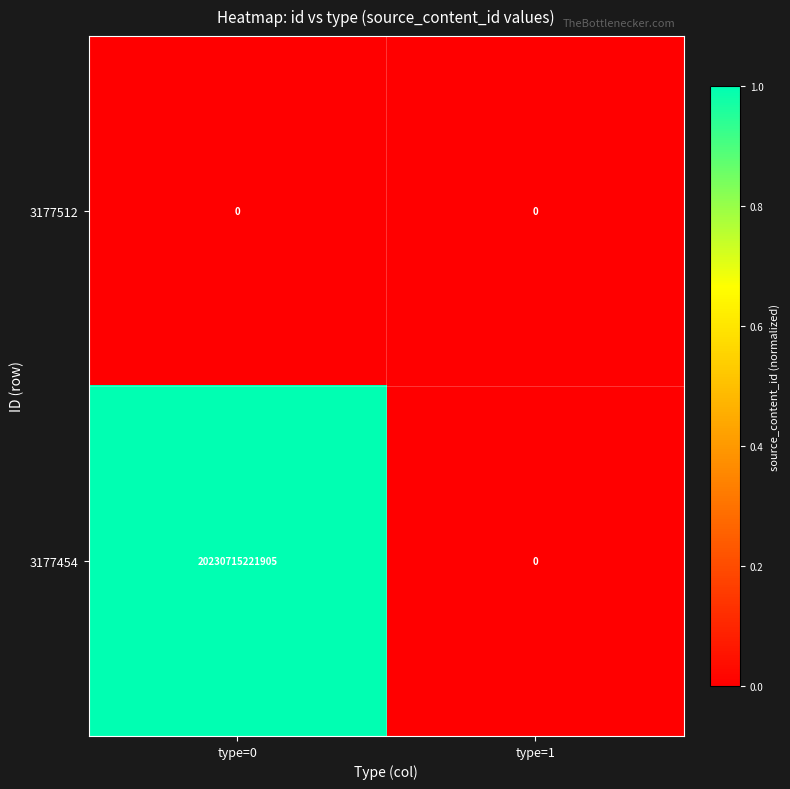

What is the difference between the highest and lowest values at type=0?

20230715221905